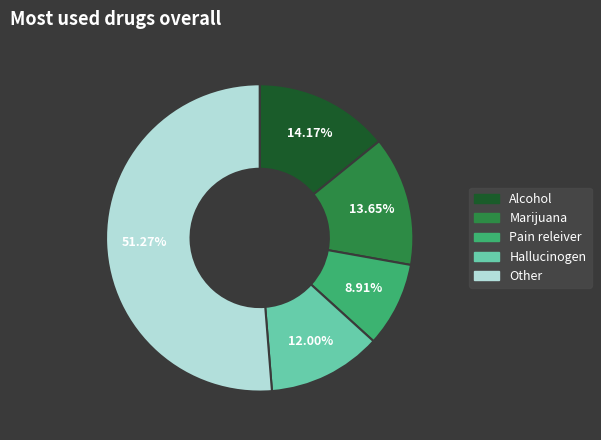

To the nearest percent, what is the average slice percentage?

20%